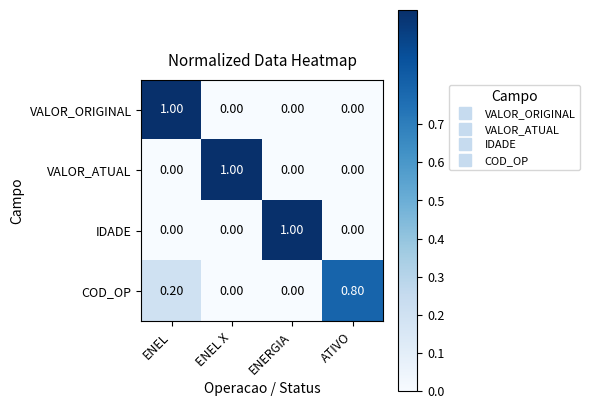

What is the difference between the highest and lowest values at ENEL X?

1.0